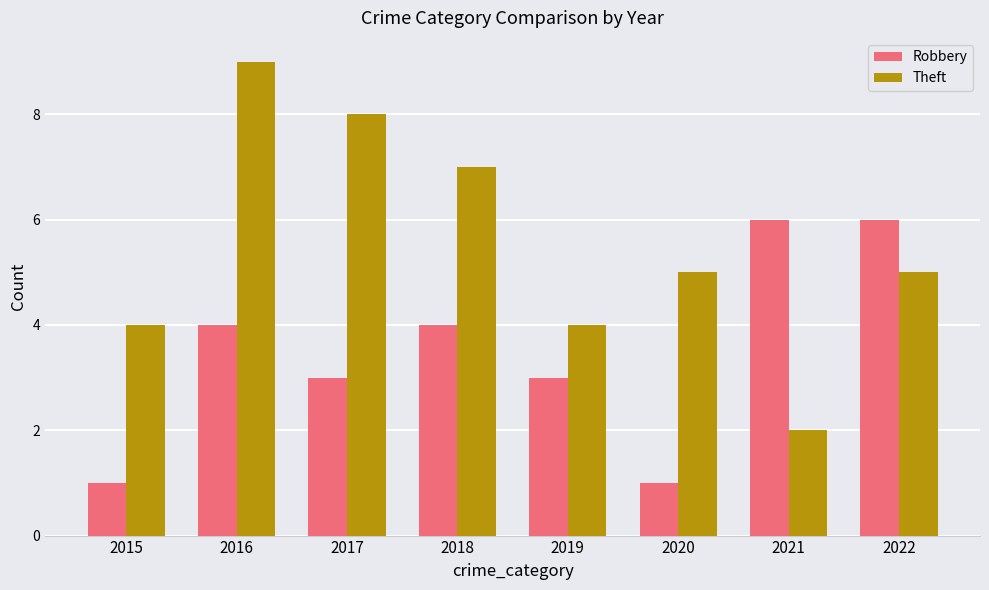

What is the value of the Robbery bar at the 1st from the left?

1